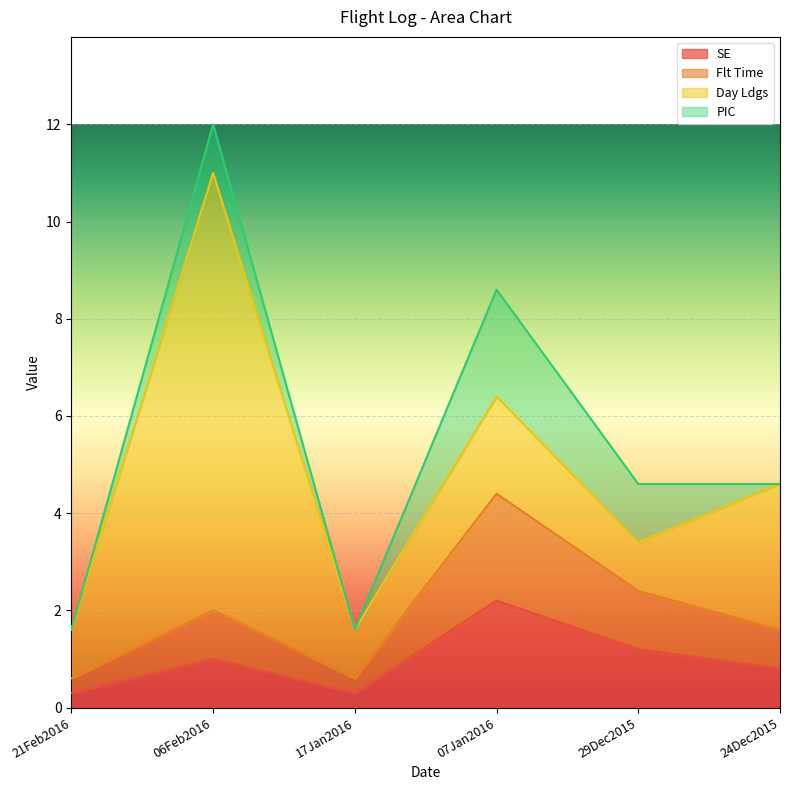

What is the label of the 5th point from the left?

29Dec2015